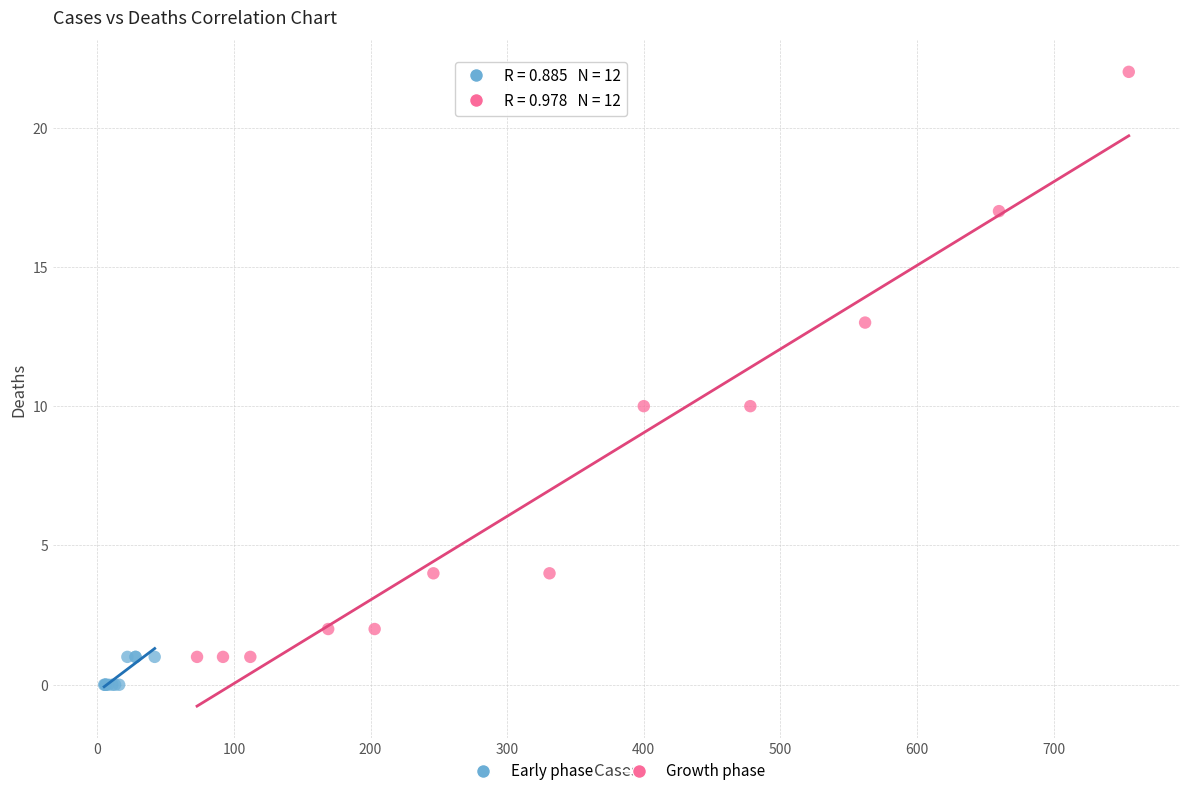

Which series reaches the maximum Y coordinate?

Growth phase